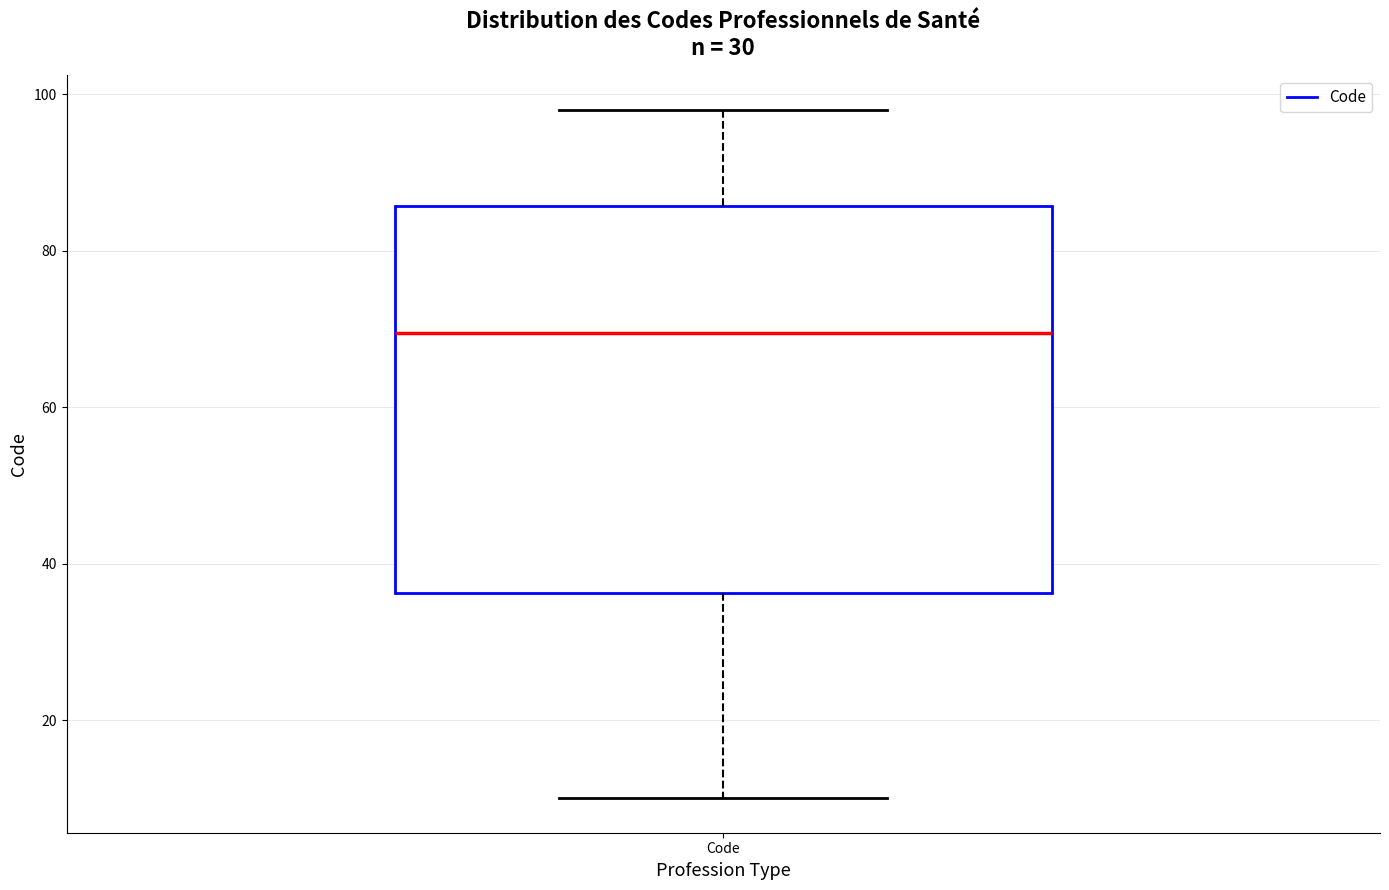

Read this box plot against the y-axis: the position of the median line, the range covered by the box, and the ends of both whiskers. The values are not printed on the chart, so give them approximately, as read against the axis.

median 70, box 36 to 86, whiskers 10 to 98